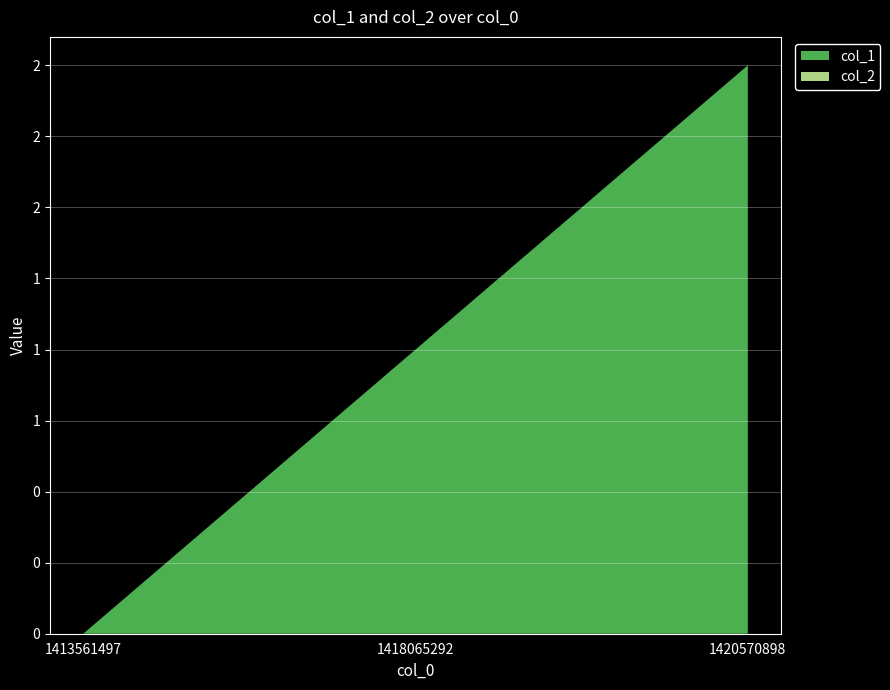

Reading right to left, what are all the values shown in this chart?

col_1: 2	1	0
col_2: 0	0	0